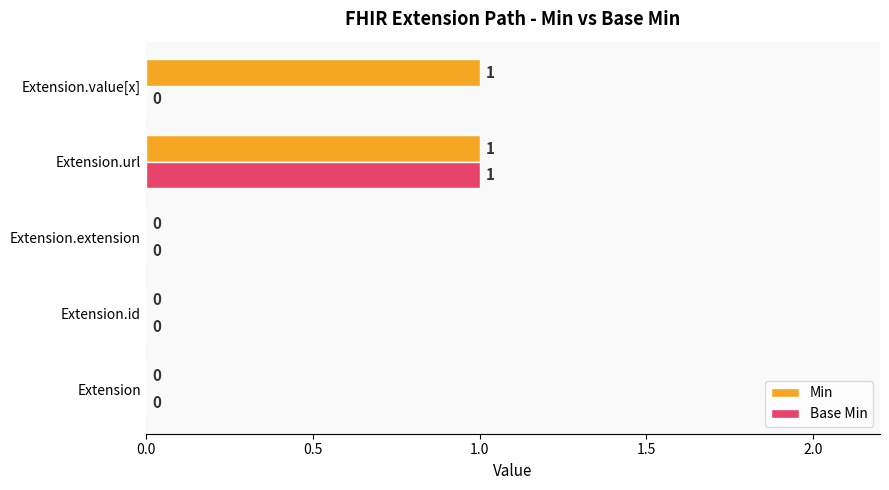

True or false: Base Min has a value of 0 at Extension.value[x].

True